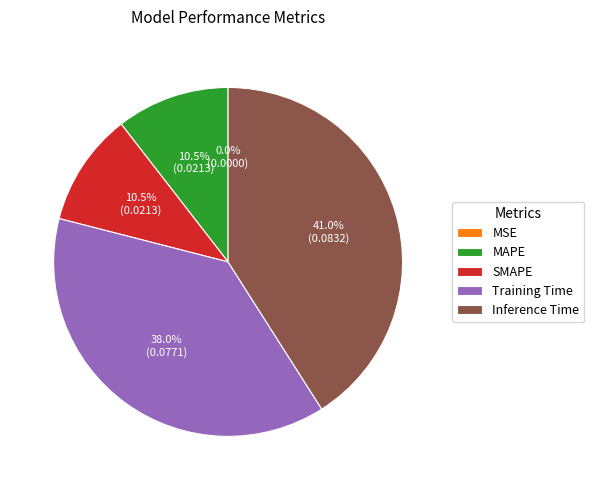

What percentage is NOT represented by MAPE?

89.5%